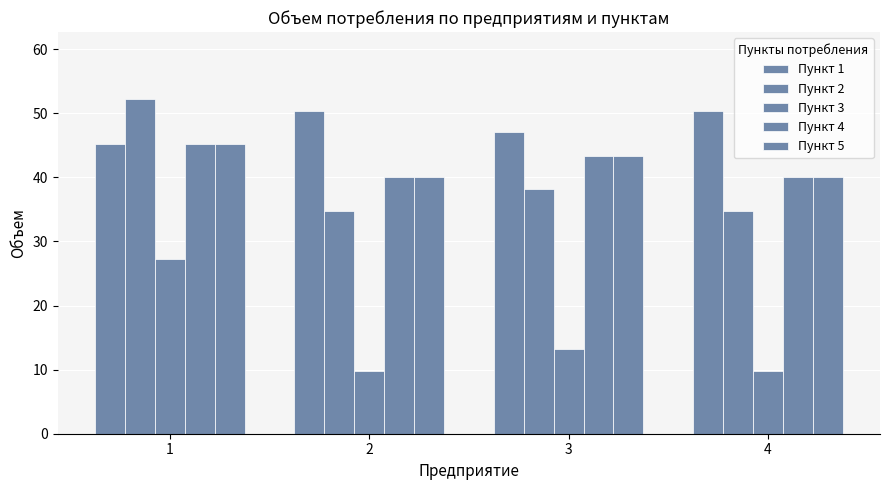

Is the value of Пункт 2 at 1 greater than the value of Пункт 1 at 4?

Yes